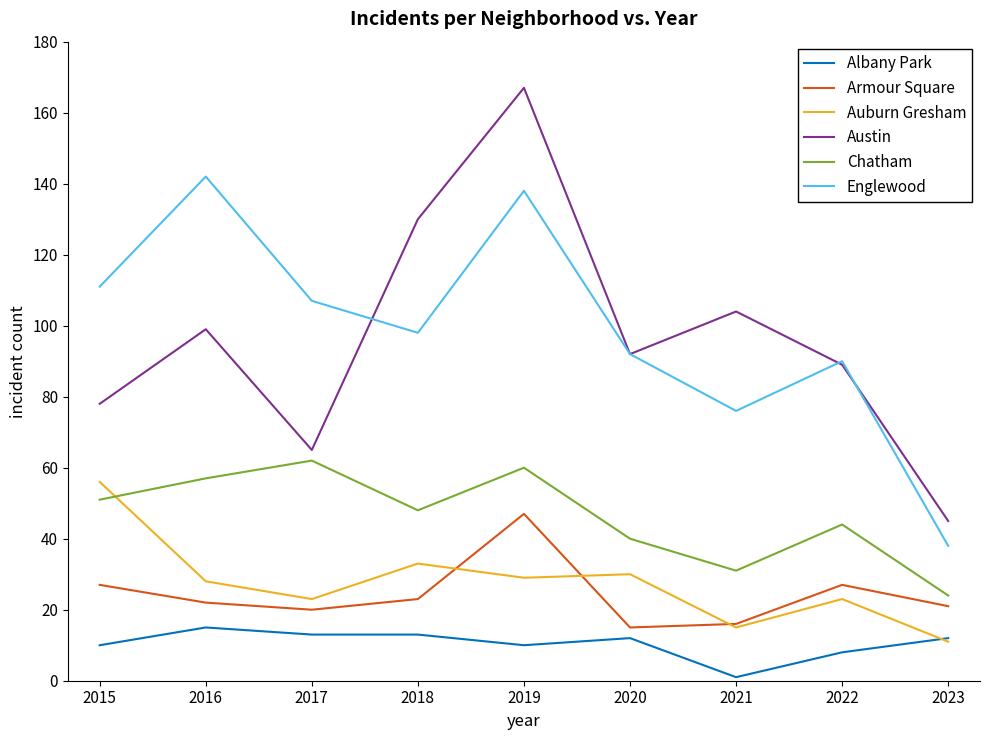

Count the number of categories in the chart.

9